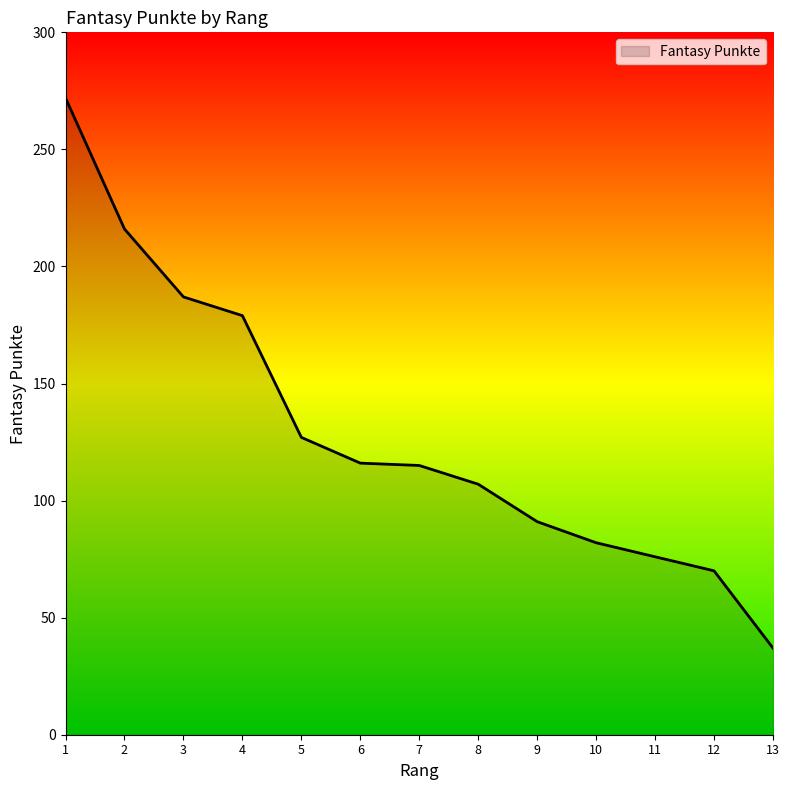

Which label corresponds to the smallest value in the chart?

13